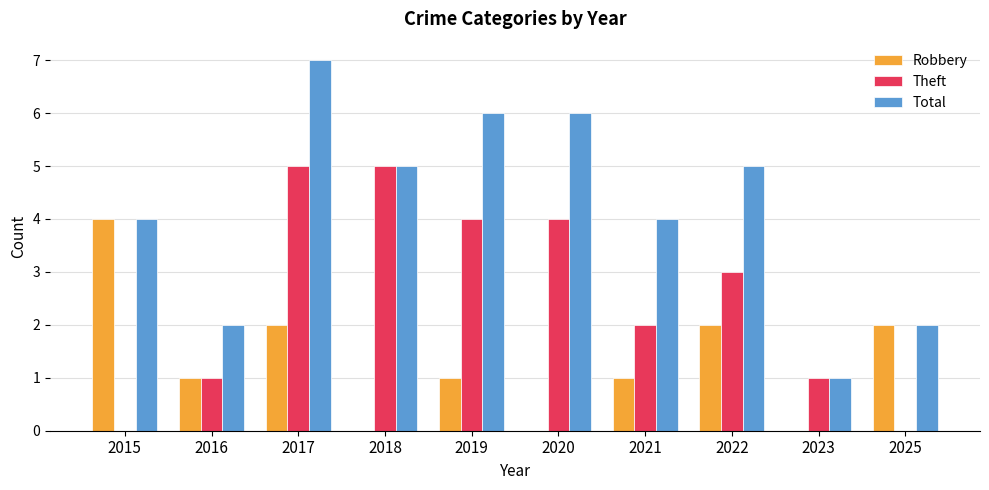

Is it true that Theft equals 1 at 2016?

True